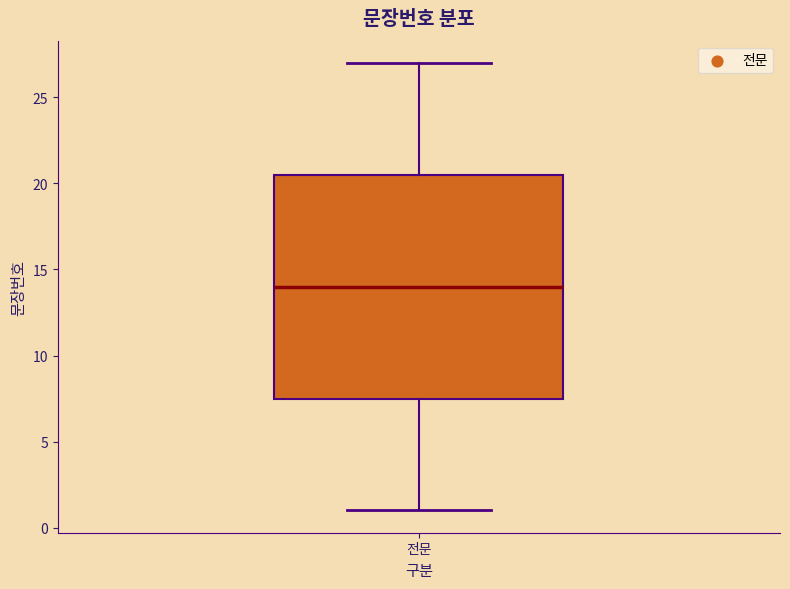

Where is the lower edge of the box for 전문 on the y-axis? The values are not printed on the chart, so give them approximately, as read against the axis.

7.5